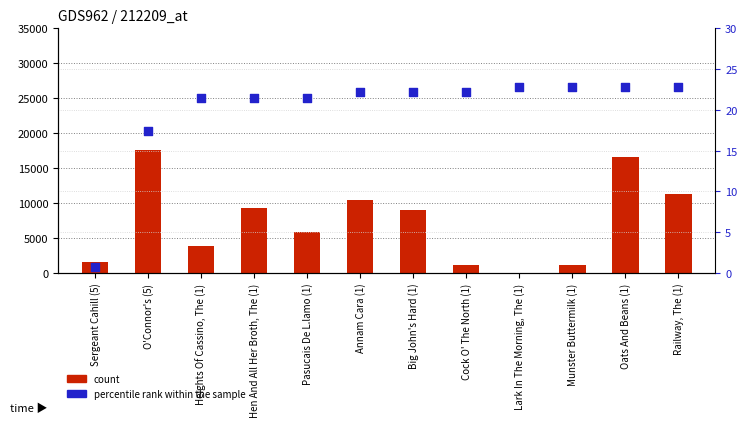

Which series has the largest total across all categories?

count